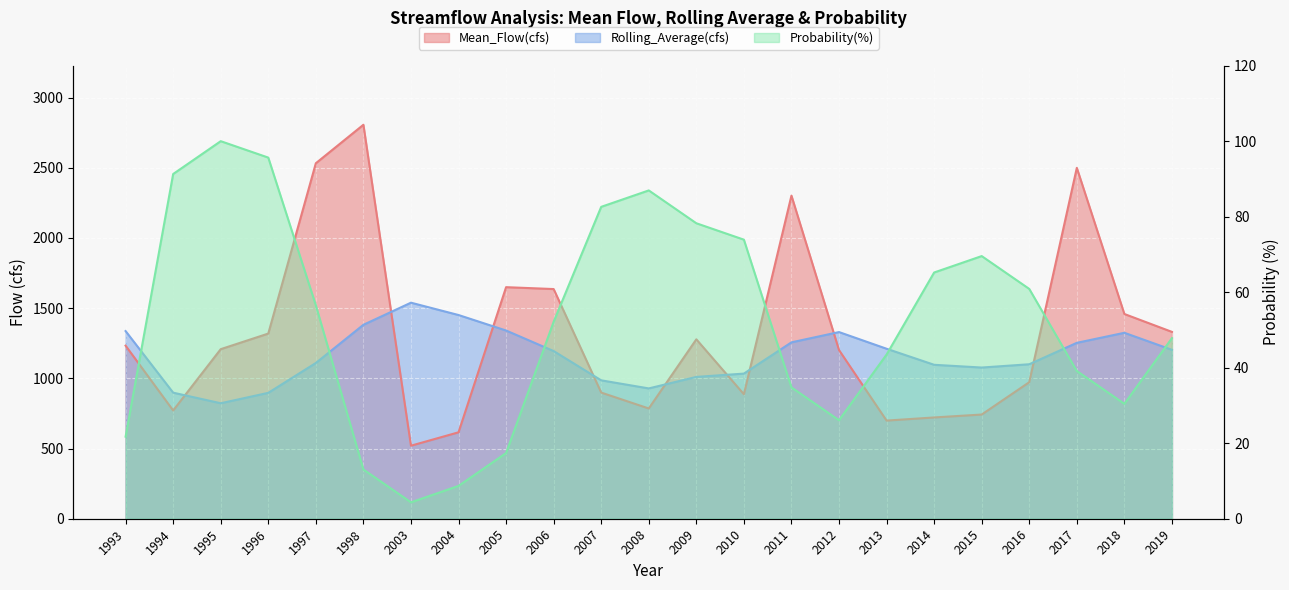

Does the chart display data point markers on the line(s)?

No